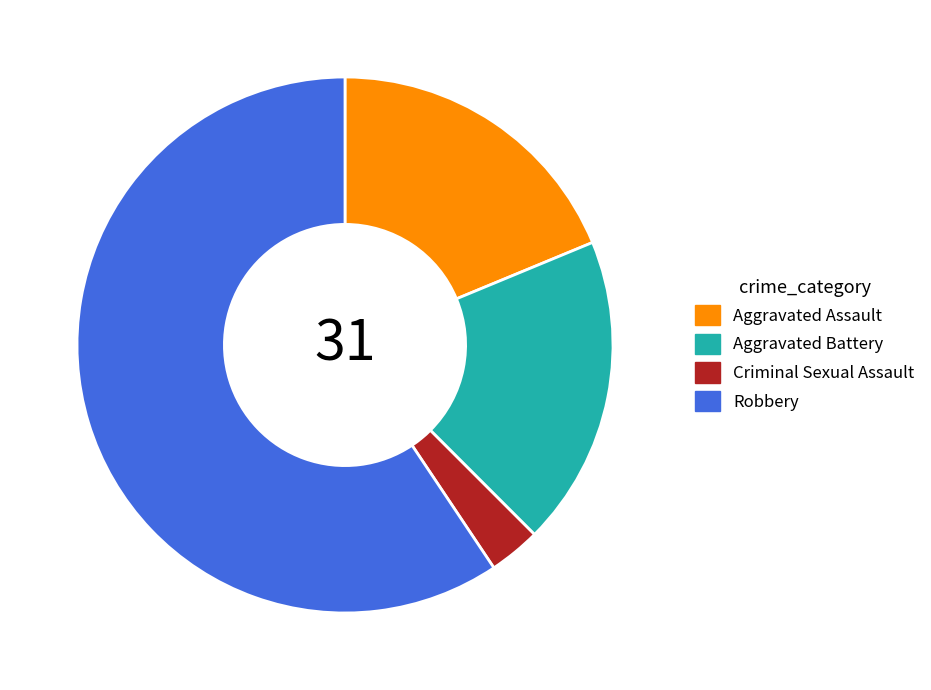

Which category has the biggest portion of the pie?

Robbery